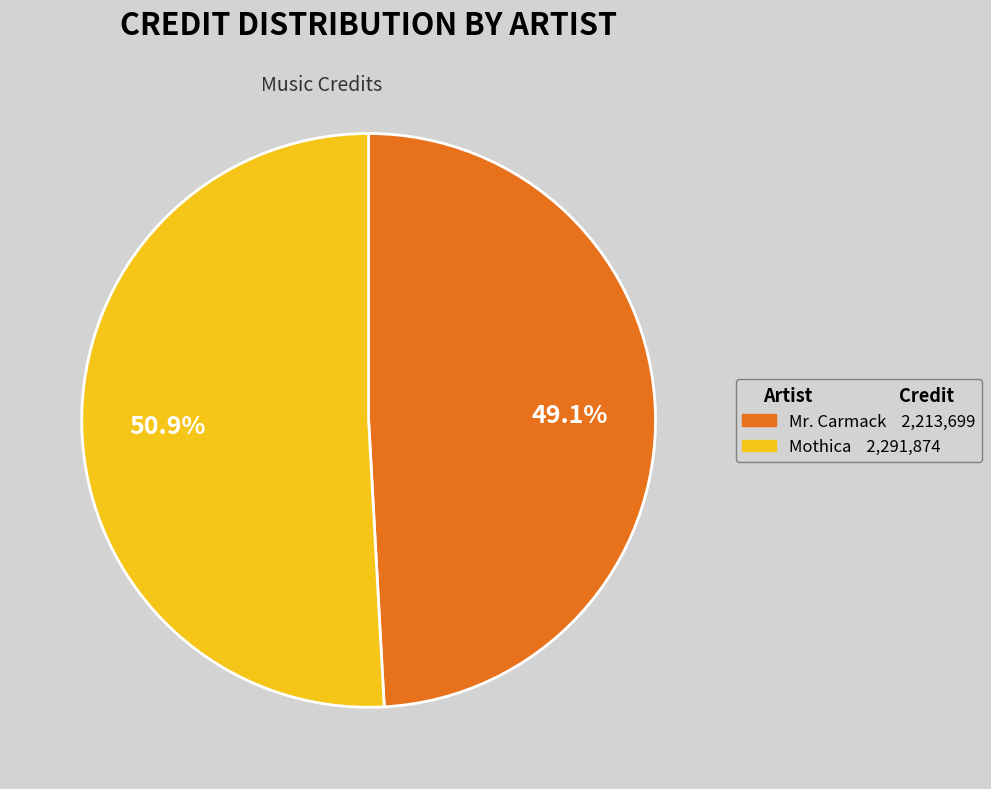

What percentage is NOT represented by Mothica?

49.1%